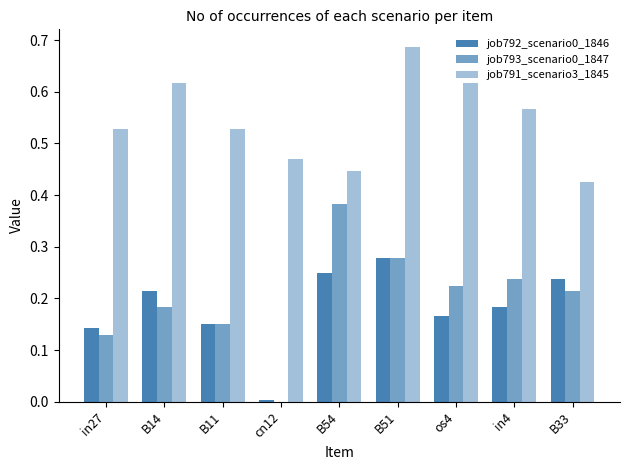

How many series are shown in this chart?

3